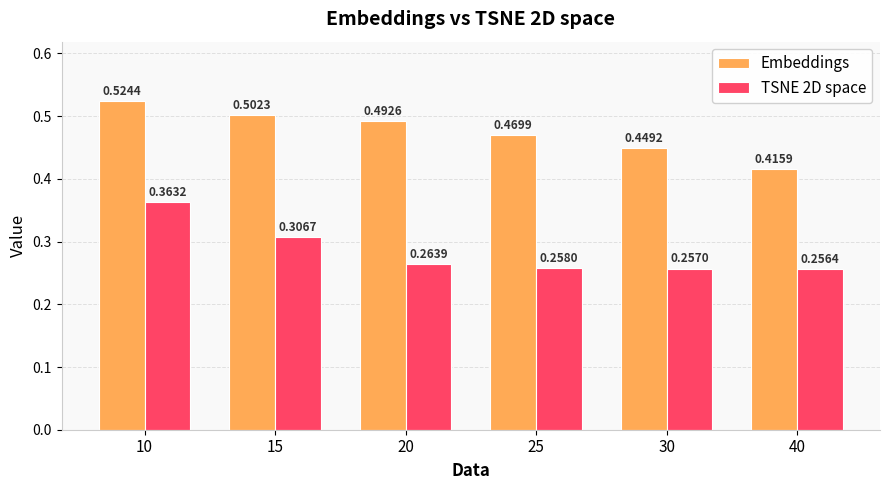

Which series has the largest range (max minus min)?

Embeddings